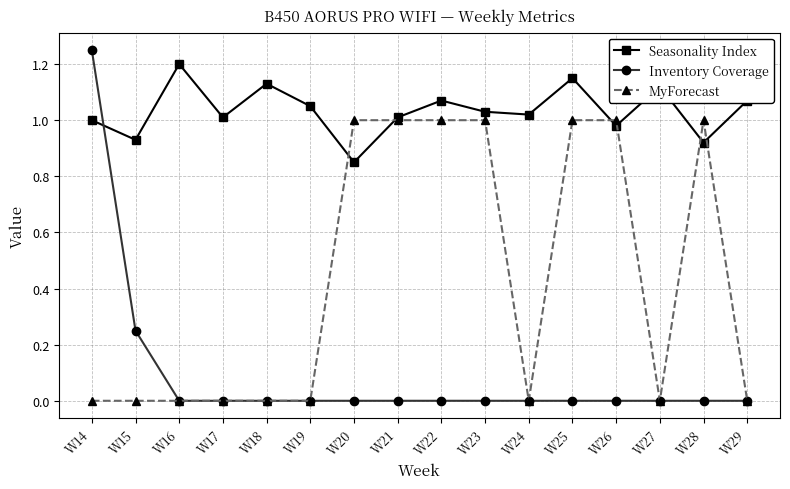

Rank the series by their maximum value, from lowest to highest.

MyForecast, Seasonality Index, Inventory Coverage